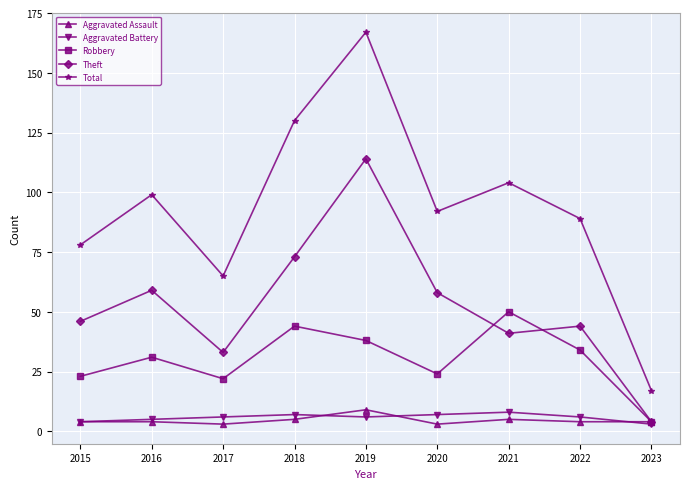

In Total, how many points are lower than both neighbors (excluding endpoints)?

2